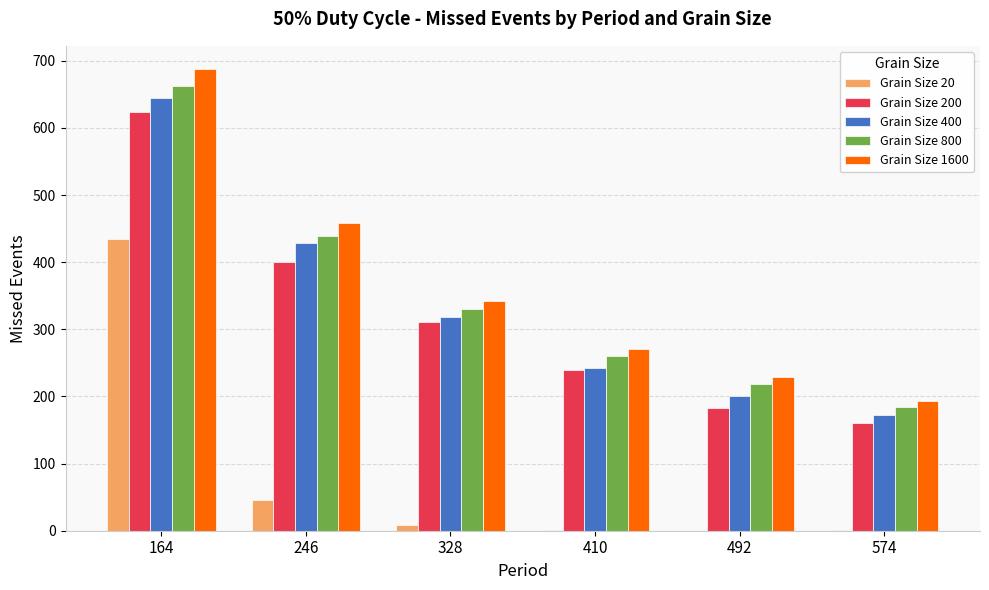

Which series has the largest range (max minus min)?

Grain Size 1600